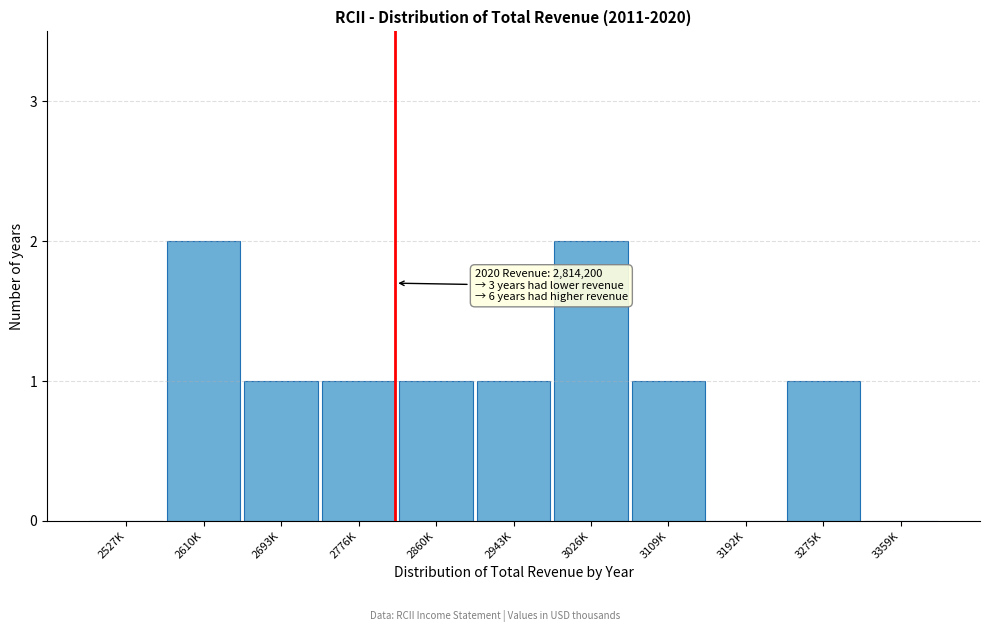

Reading left to right, what are all the values shown in this chart?

2527K=0	2610K=2	2693K=1	2776K=1	2860K=1	2943K=1	3026K=2	3109K=1	3192K=0	3275K=1	3359K=0